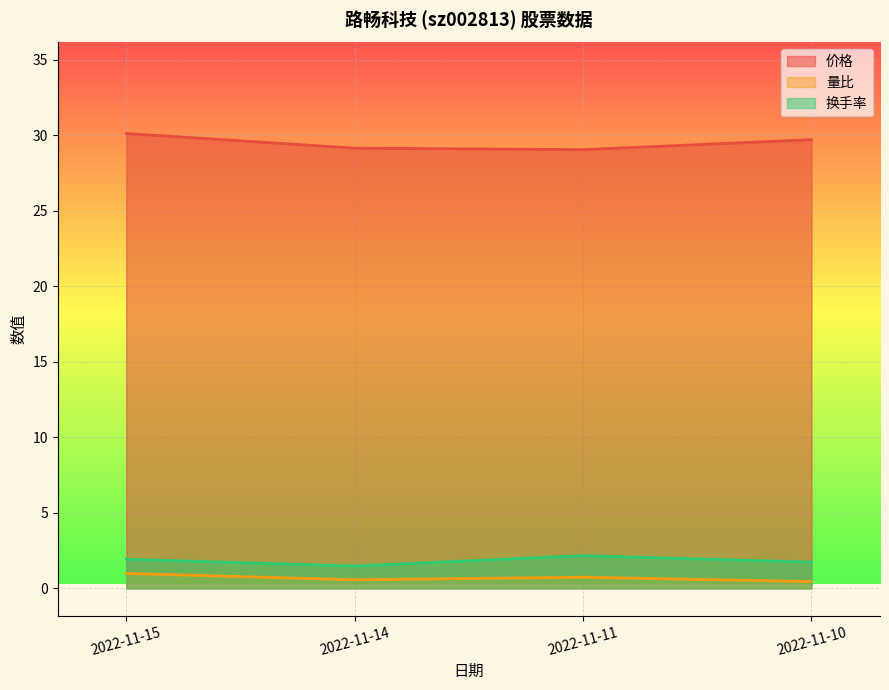

True or false: 换手率 and 量比 intersect in this chart.

False